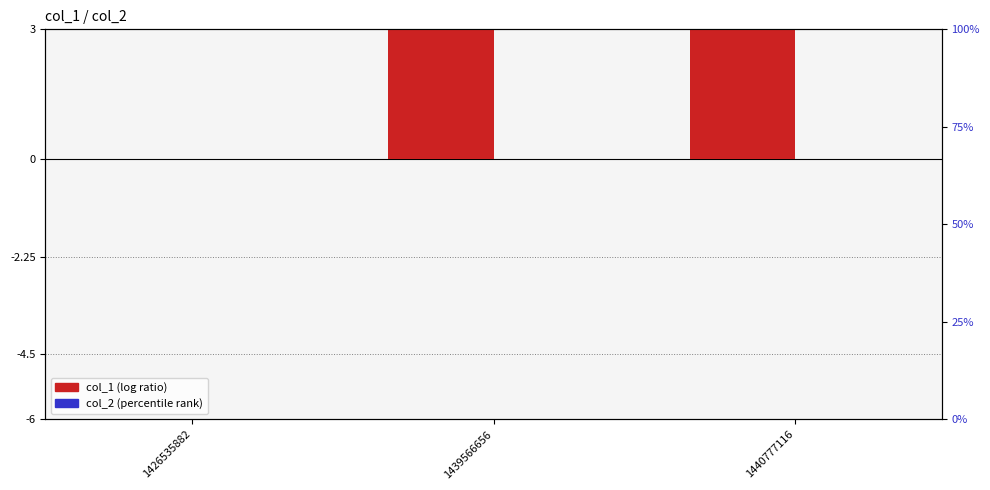

Reading left to right, extract all data points from this chart.

col_1: 1426535882=0	1439566656=31	1440777116=31
col_2: 1426535882=0	1439566656=0	1440777116=0